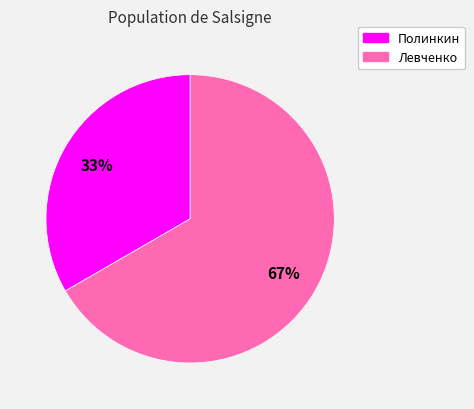

Which slice is the smallest?

Полинкин